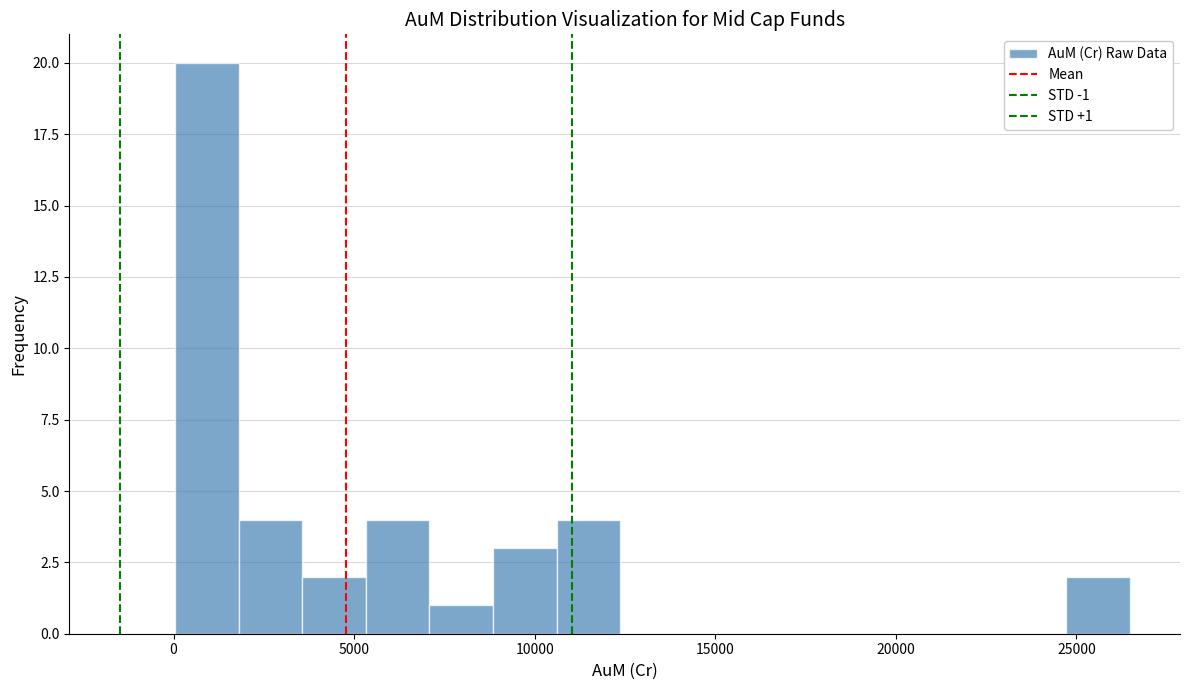

Read against the x-axis, roughly where is the centre of the tallest bar?

1000